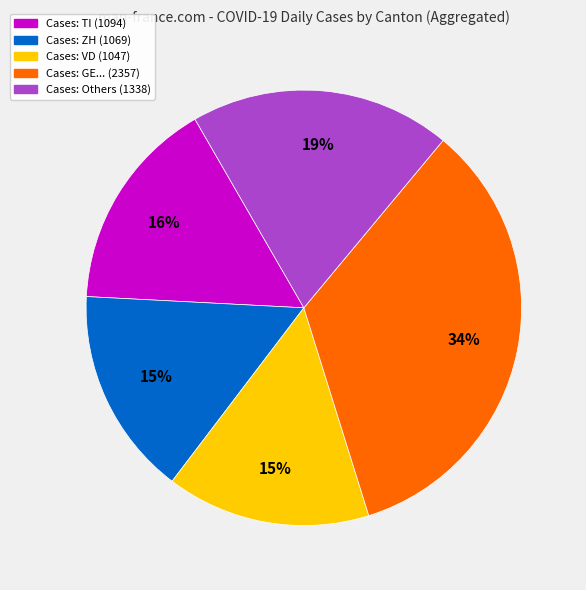

How many slices are in this pie chart?

5